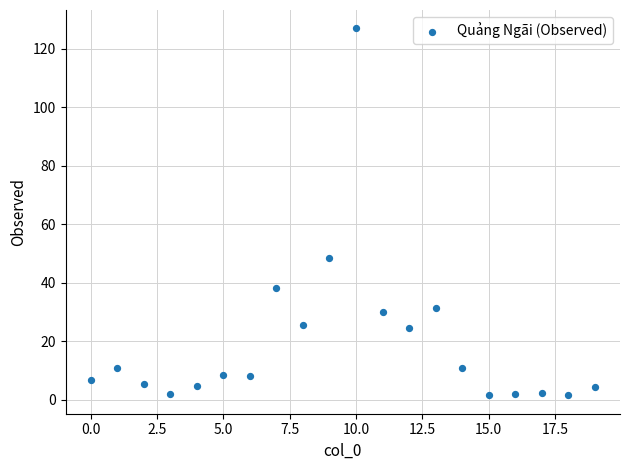

What Y value in the scatter plot is closest to 64?

48.5